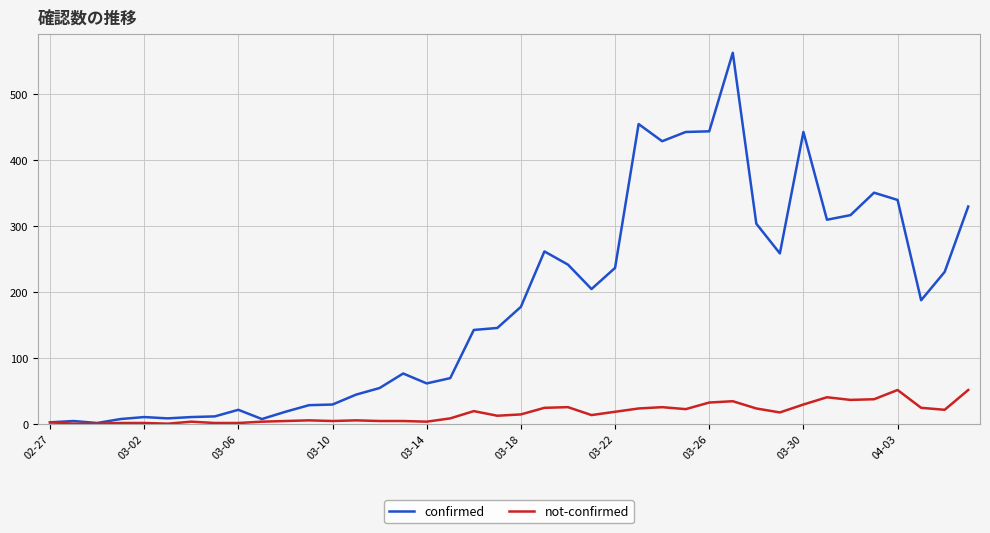

How many lines are shown in the chart?

2